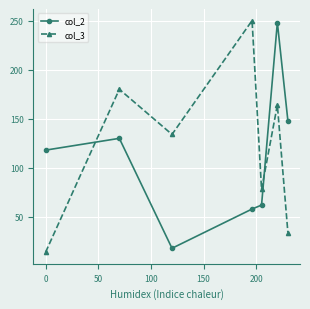

What is the minimum value shown in the chart?

14